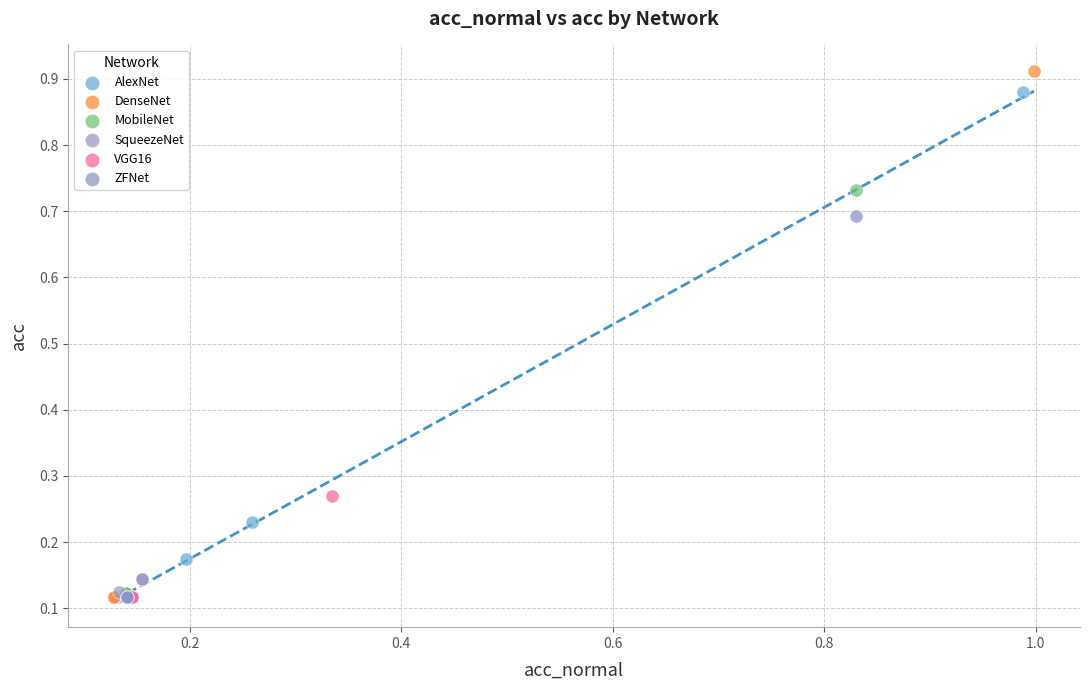

Which series has the largest Y range (max minus min)?

DenseNet